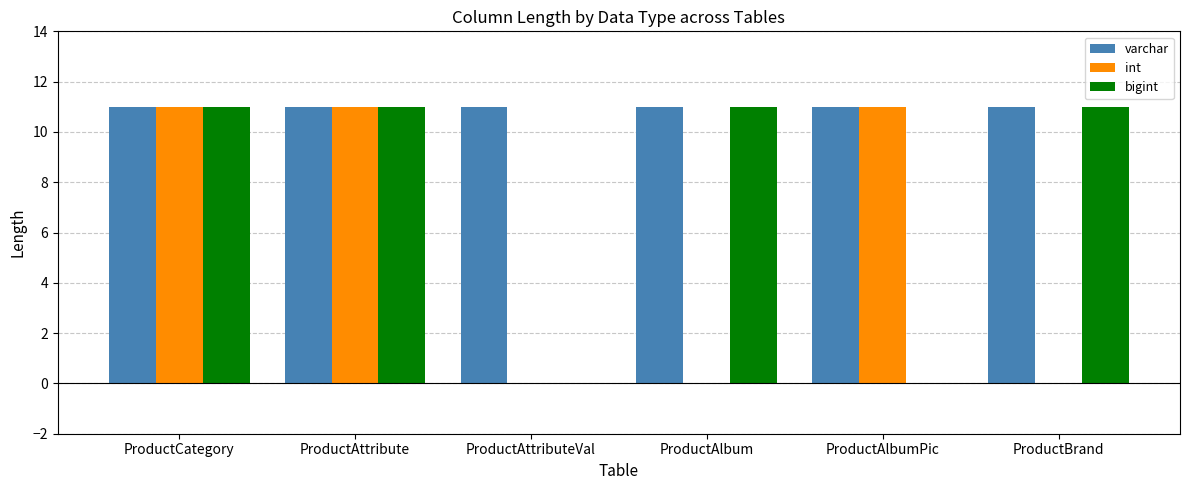

What is the total value across all series at ProductAttribute?

33